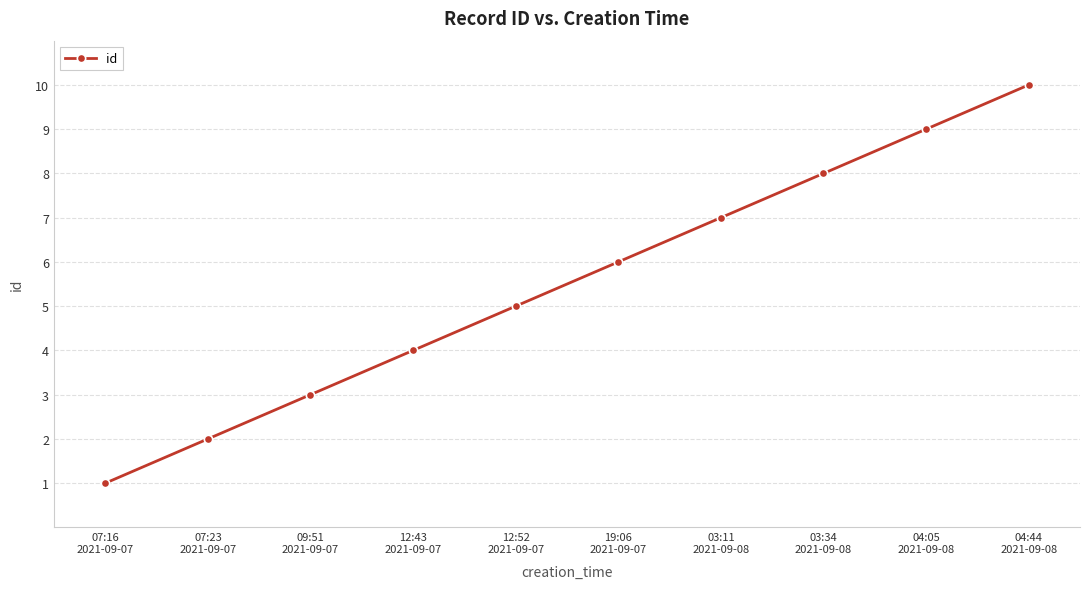

True or false: the data has more than 2 interior local peaks.

False